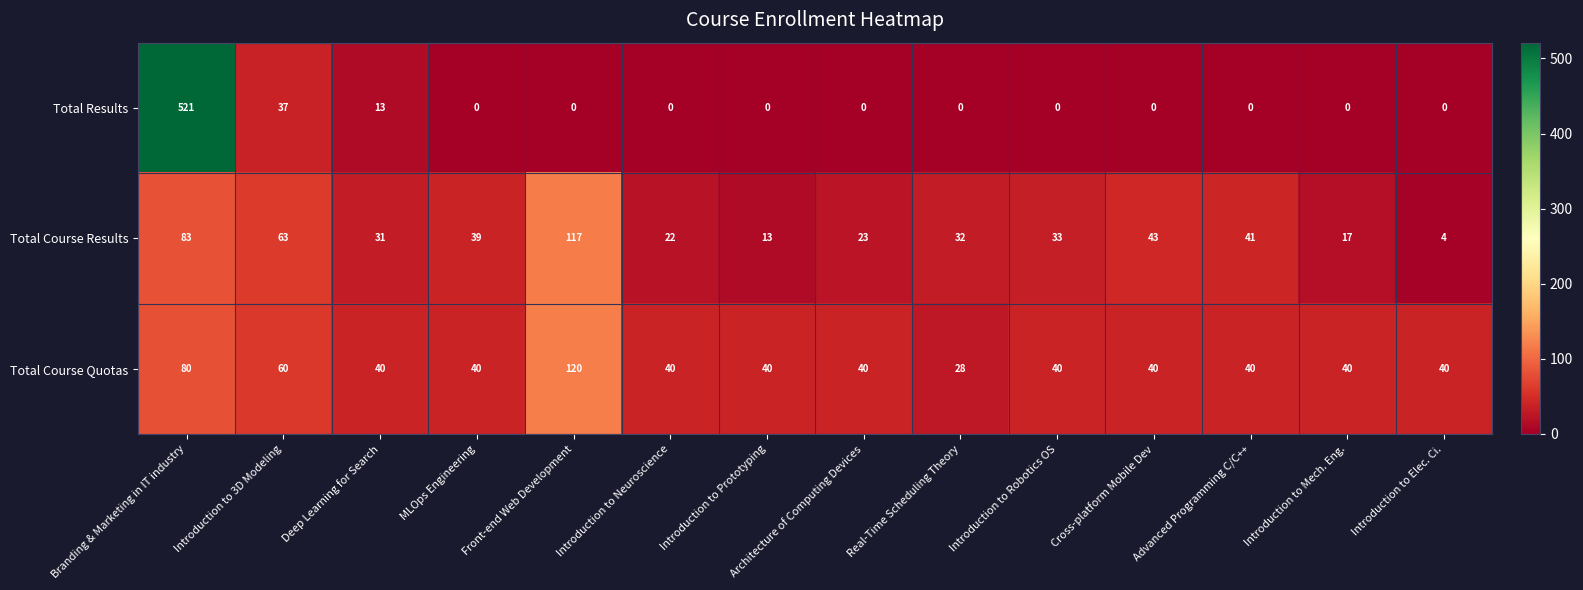

True or false: Total Course Quotas has a value of 64 at Cross-platform Mobile Dev.

False